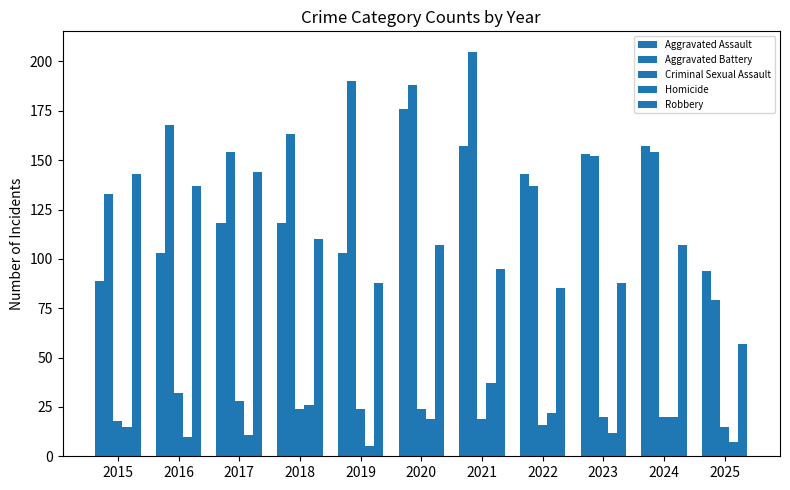

At which category does the chart reach its minimum across all series?

2019